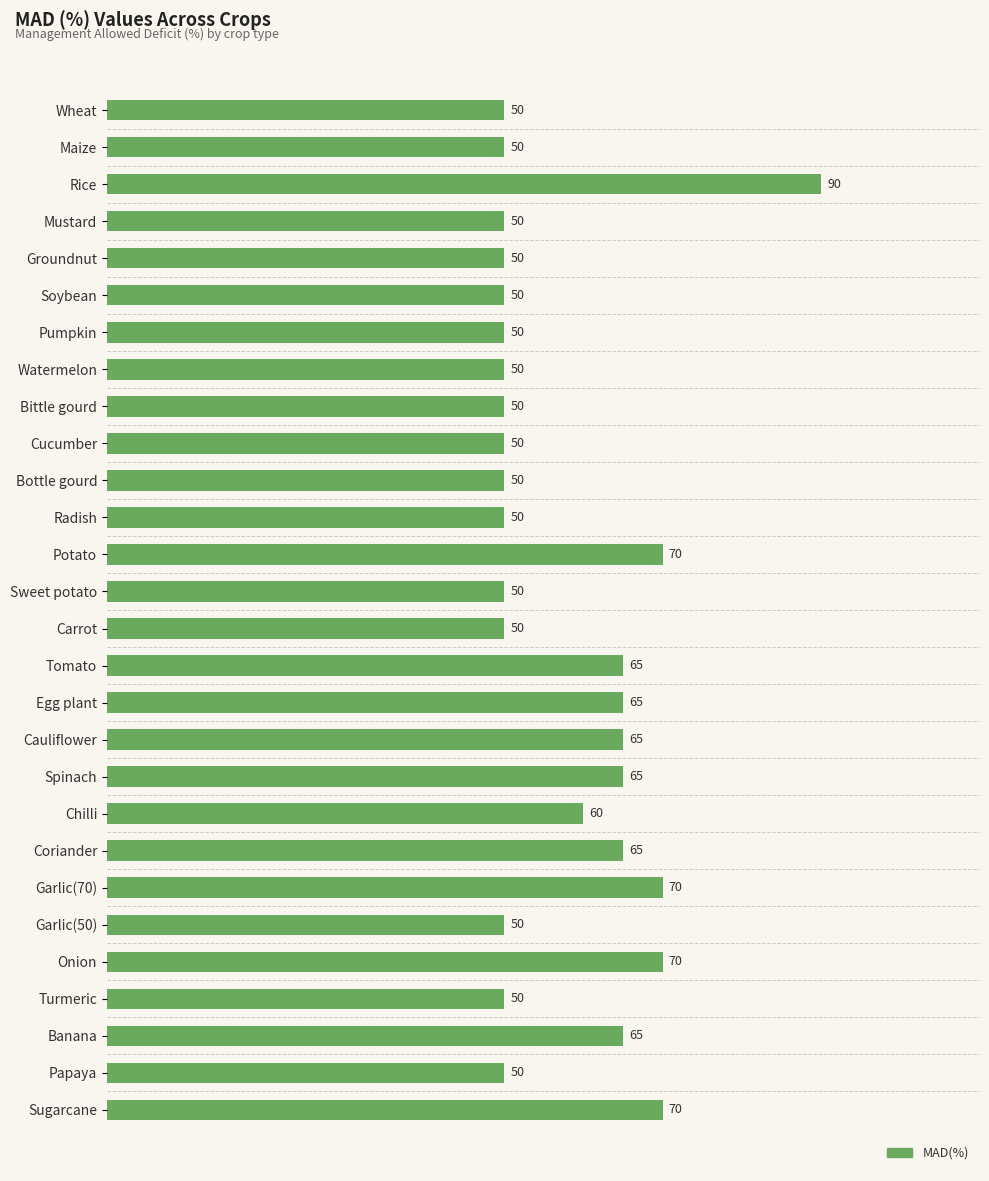

Are the bars grouped side by side (vs. stacked)?

No